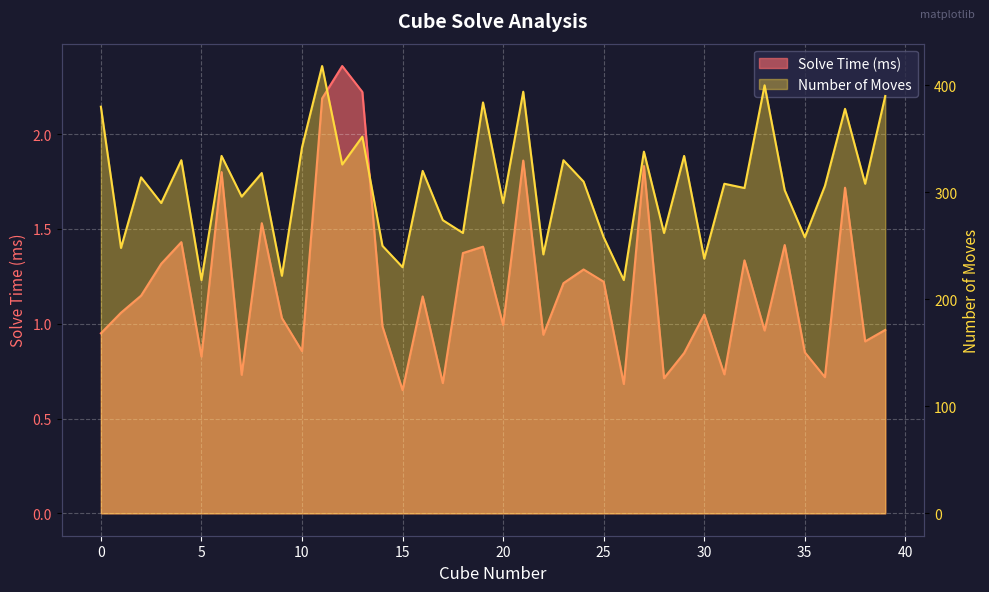

Rank the series by their maximum value, from highest to lowest.

Number of Moves, Solve Time (ms)